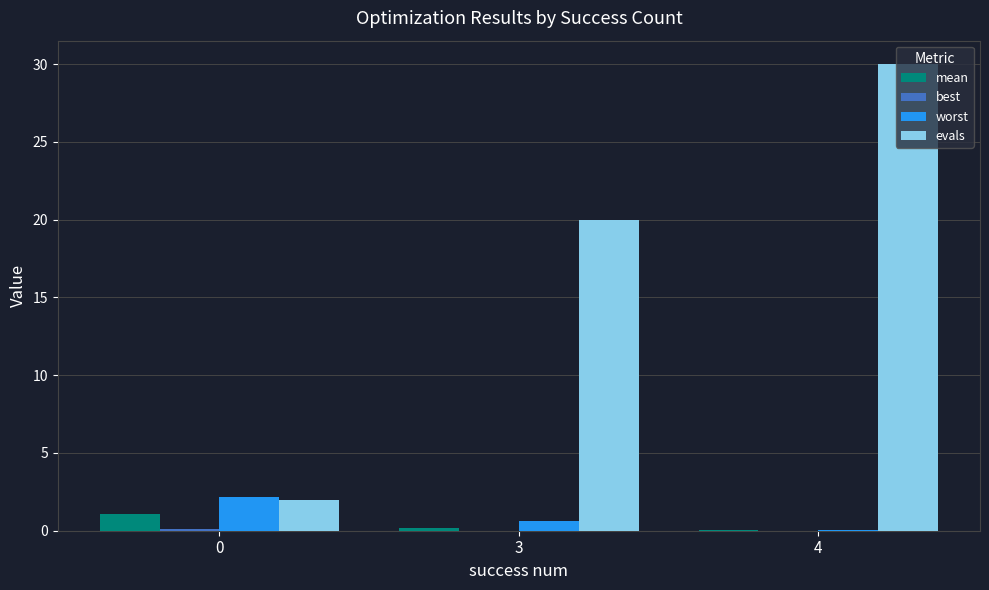

The value of worst at 4 is 0.0. True or false?

True